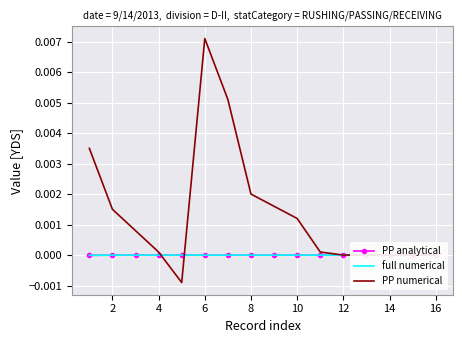

Which category has the highest value in the full numerical series?

2